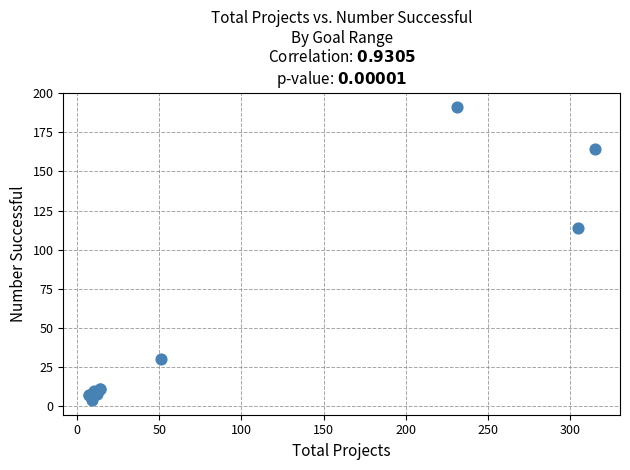

What Y value in the scatter plot is closest to 97?

114